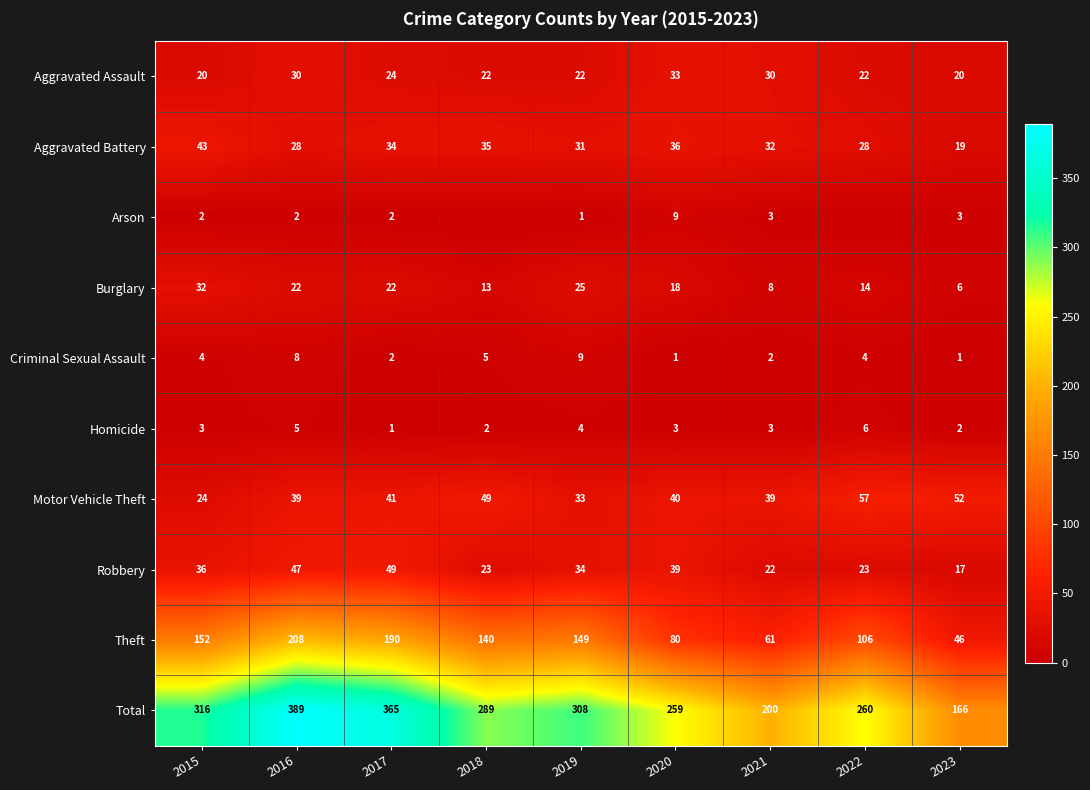

Between 2018 and 2022, which is larger?

2018